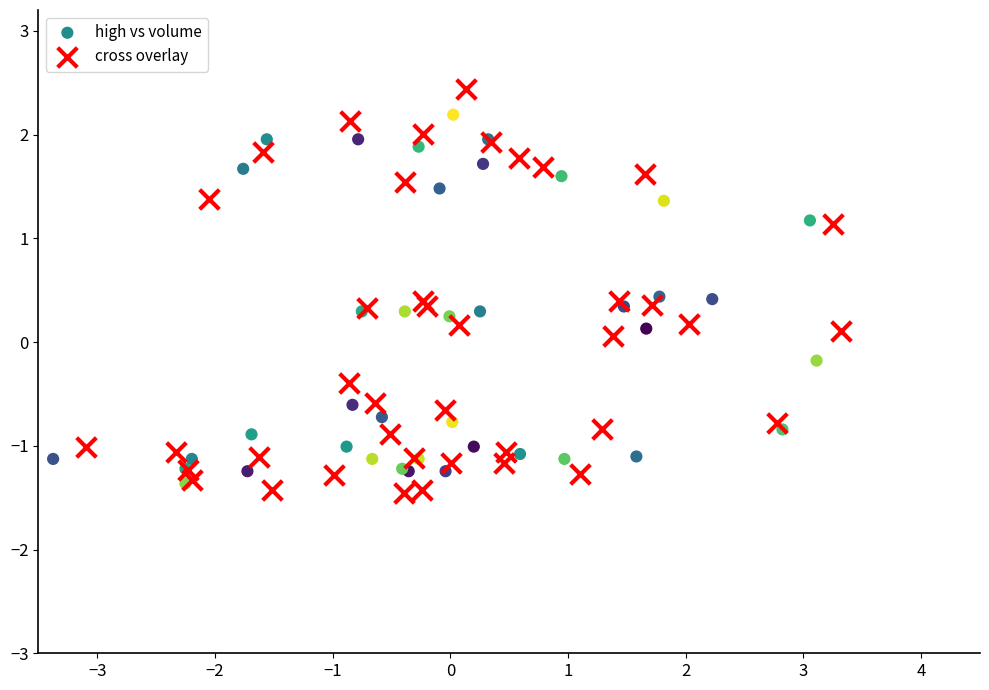

Which series contains the lowest Y value?

cross overlay